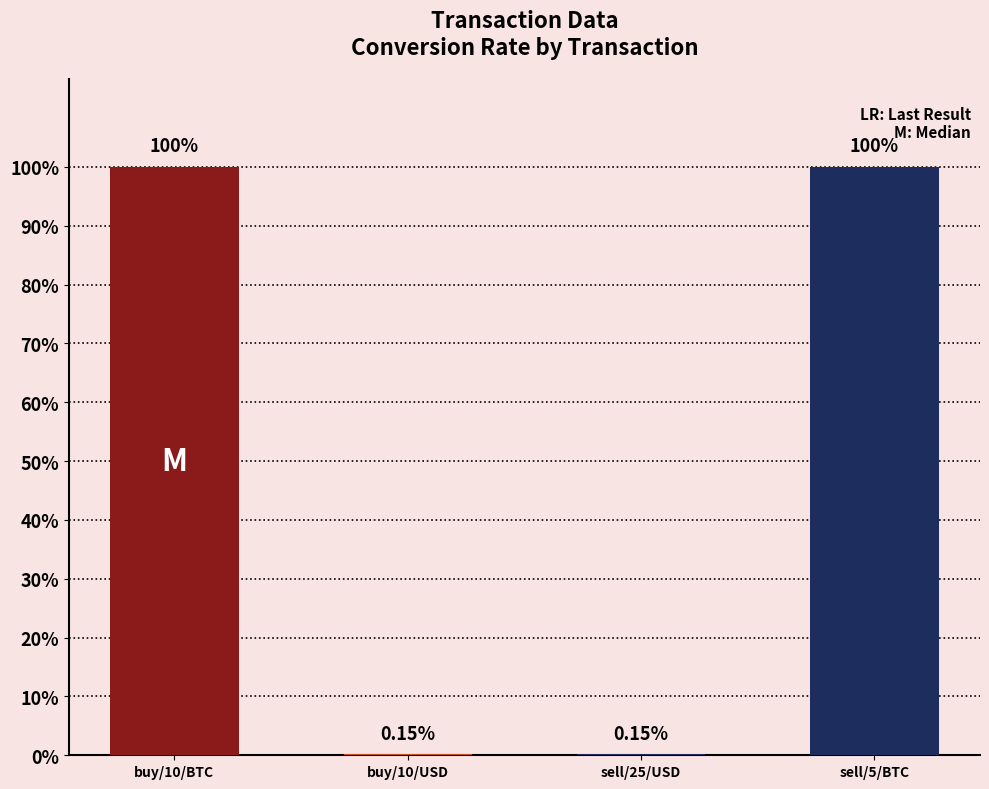

What is the change in value from buy/10/BTC to sell/25/USD?

-1.0